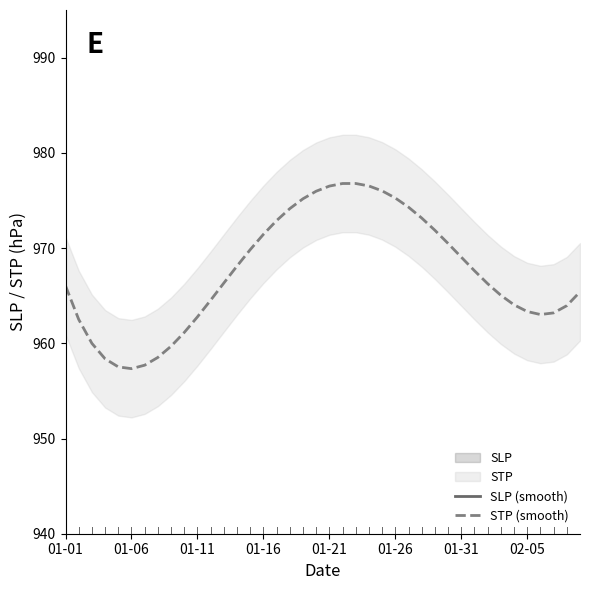

Which series has the largest total across all categories?

SLP (smooth)